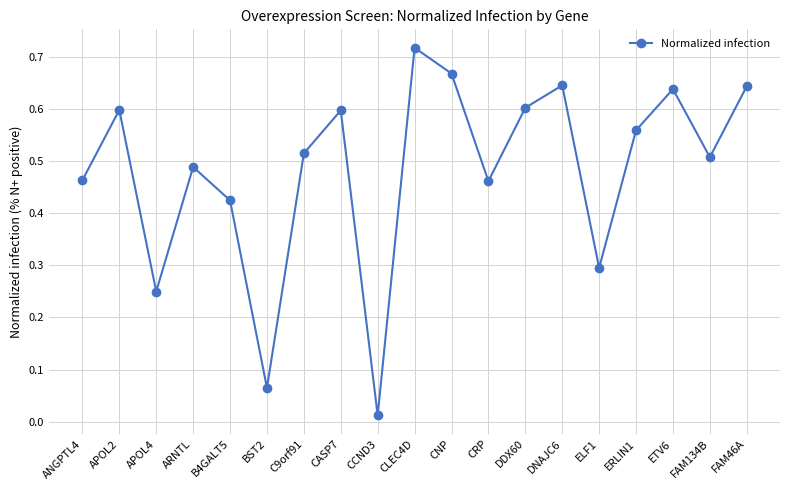

Is it true that the value at DNAJC6 is 0.4?

False